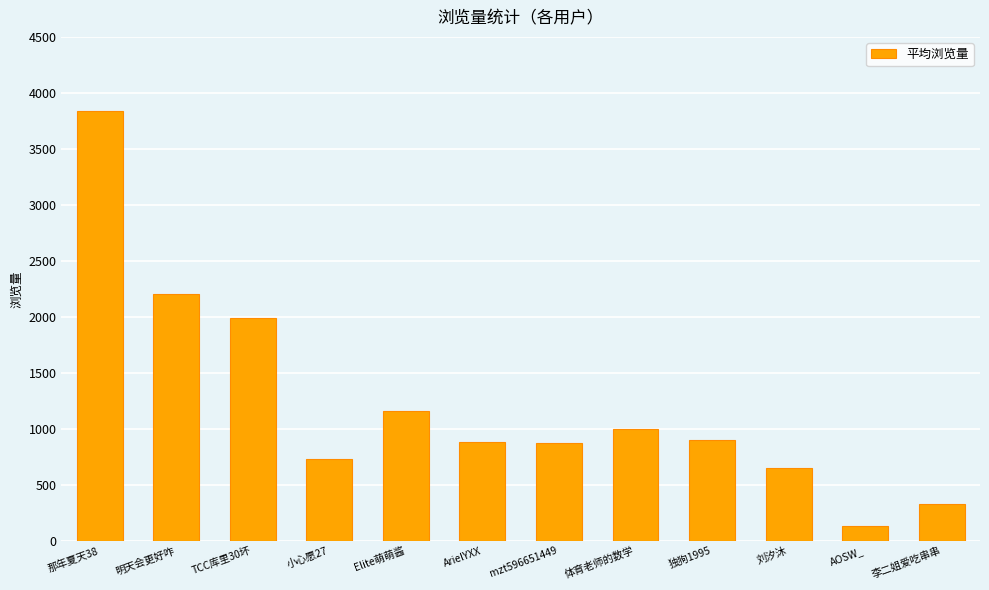

Is it true that the value at 那年夏天38 is 4992?

False